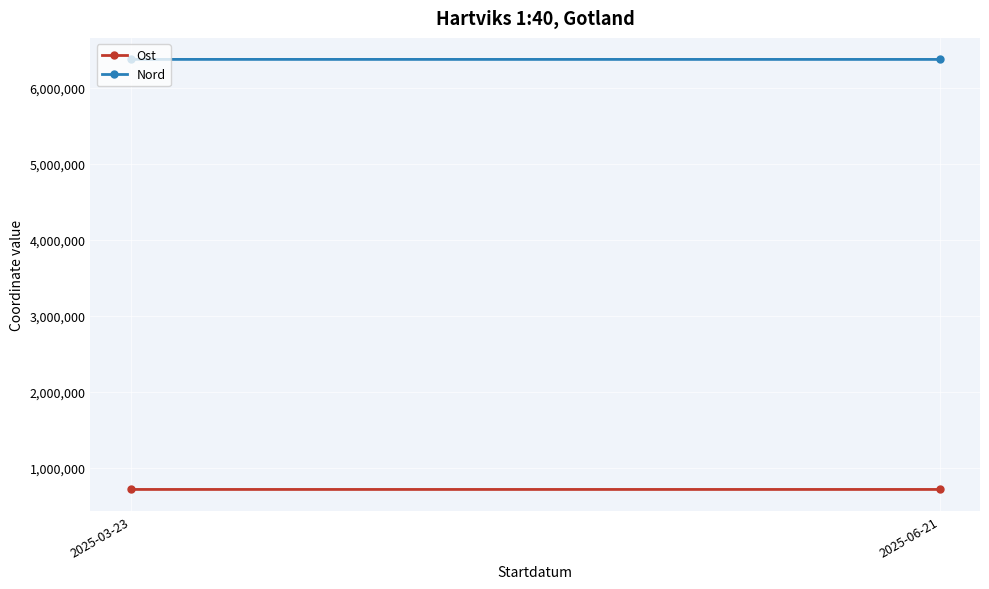

What is the minimum value for Ost?

716737.0